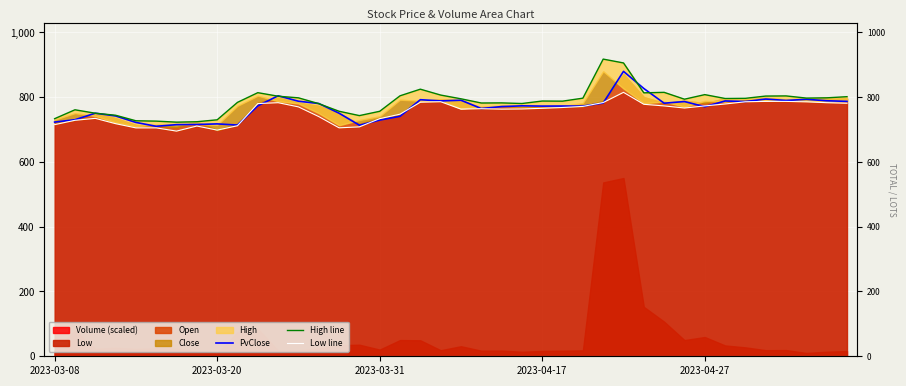

What is the difference between the second highest and minimum values in the High line series?

182.8